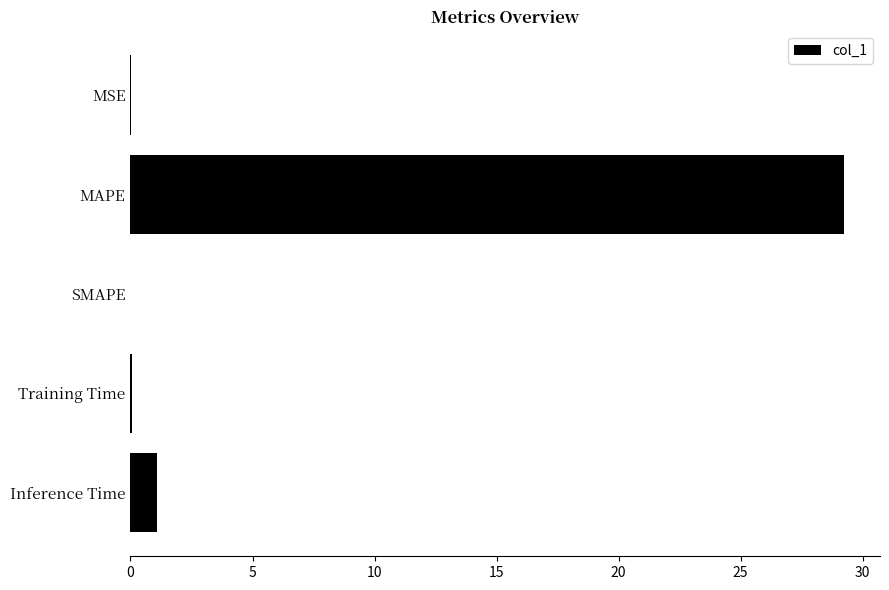

What is the maximum value shown in the chart?

29.2